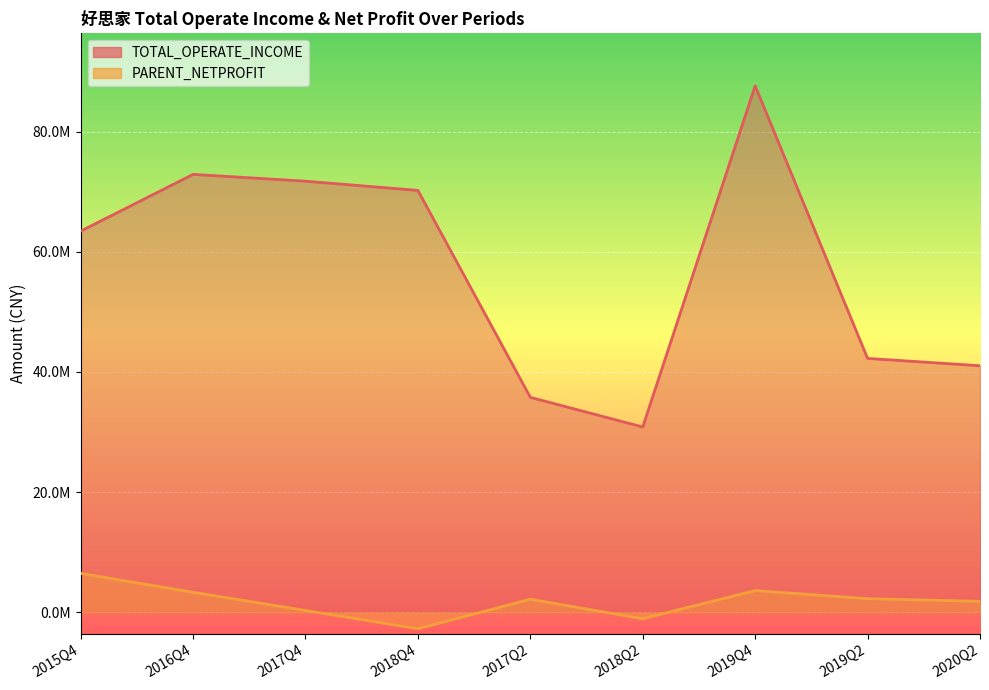

Reading left to right, what are all the values shown in this chart?

TOTAL_OPERATE_INCOME: 2015Q4=63423443.1	2016Q4=72868572.1	2017Q4=71734915.9	2018Q4=70201993.8	2017Q2=35779054.4	2018Q2=30847320.4	2019Q4=87596296.0	2019Q2=42252189.9	2020Q2=41037389.6
PARENT_NETPROFIT: 2015Q4=6497608.0	2016Q4=3354463.7	2017Q4=326022.6	2018Q4=-2715375.7	2017Q2=2197898.6	2018Q2=-1045664.9	2019Q4=3636576.2	2019Q2=2291499.6	2020Q2=1842731.8